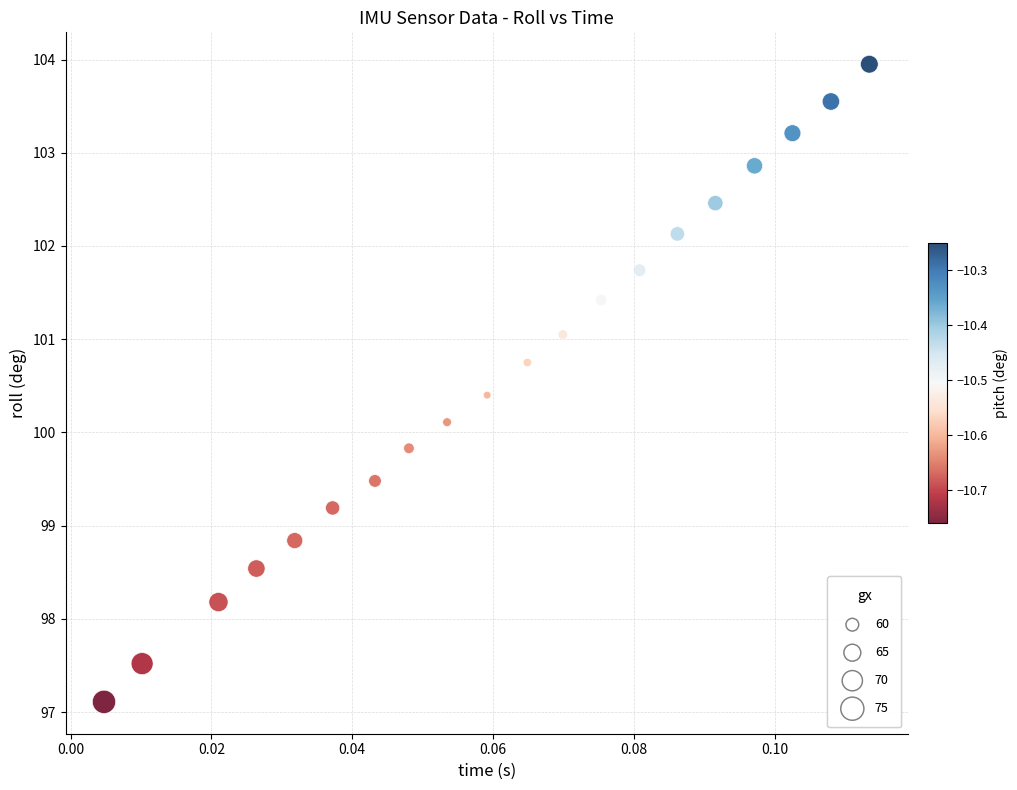

What is the range of Y values (max minus min)?

6.8